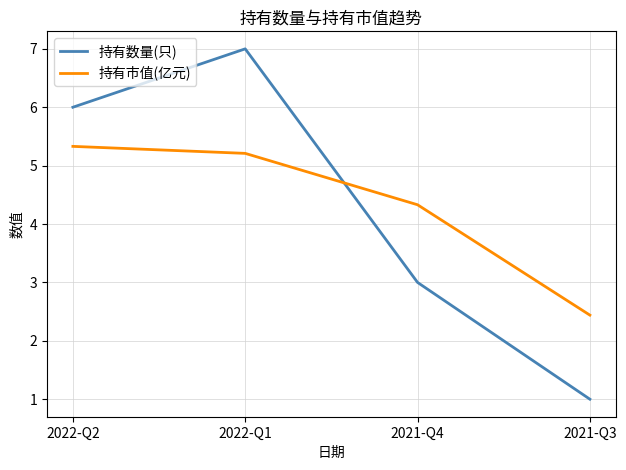

At which label does 持有市值(亿元) first exceed 5?

2022-Q2